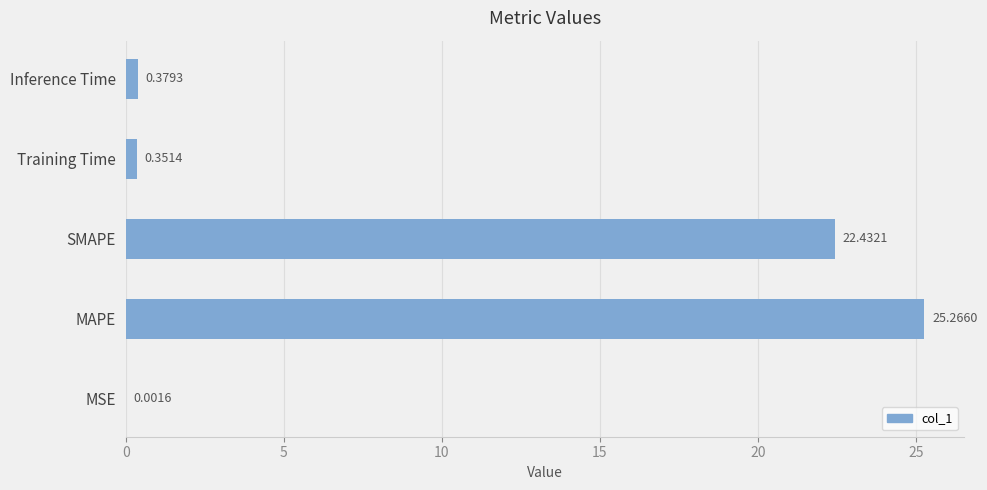

What is the sum of all values?

48.4